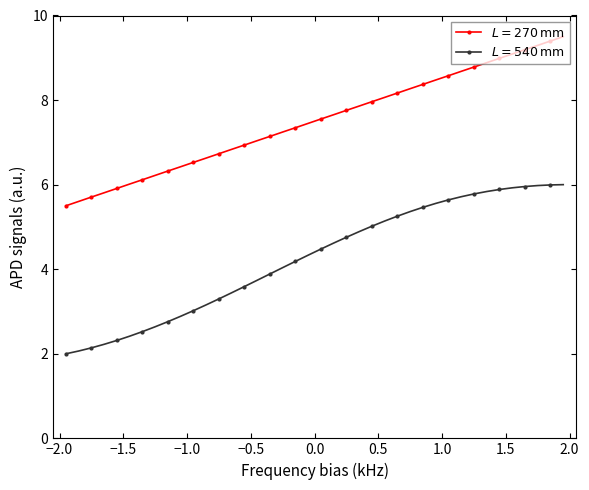

What are all the series names shown in the legend?

$L=270\,\mathrm{mm}$, $L=540\,\mathrm{mm}$